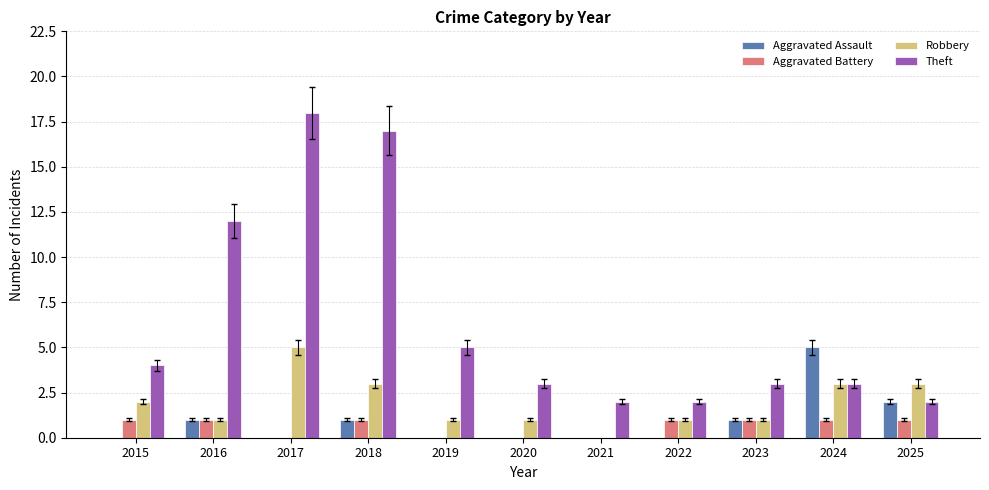

What value does the Robbery series have at 2015?

2